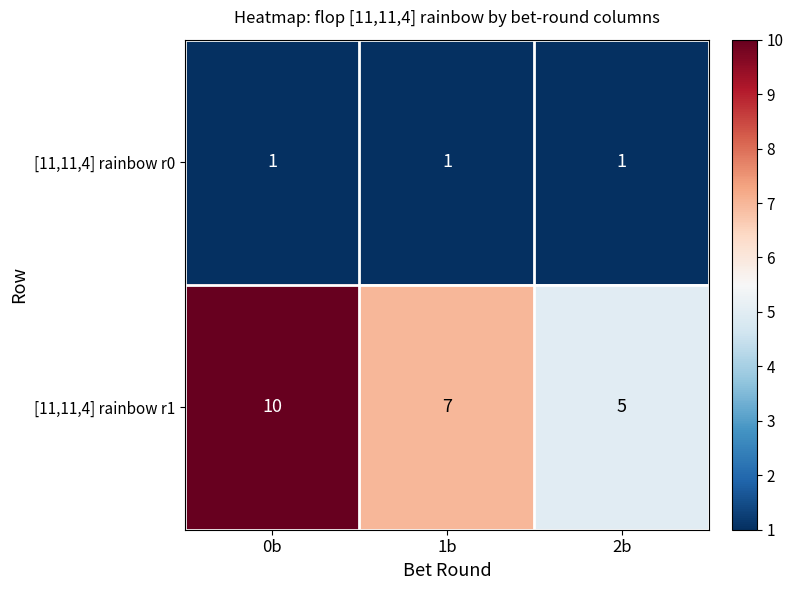

At which label does [11,11,4] rainbow r1 reach its minimum?

2b